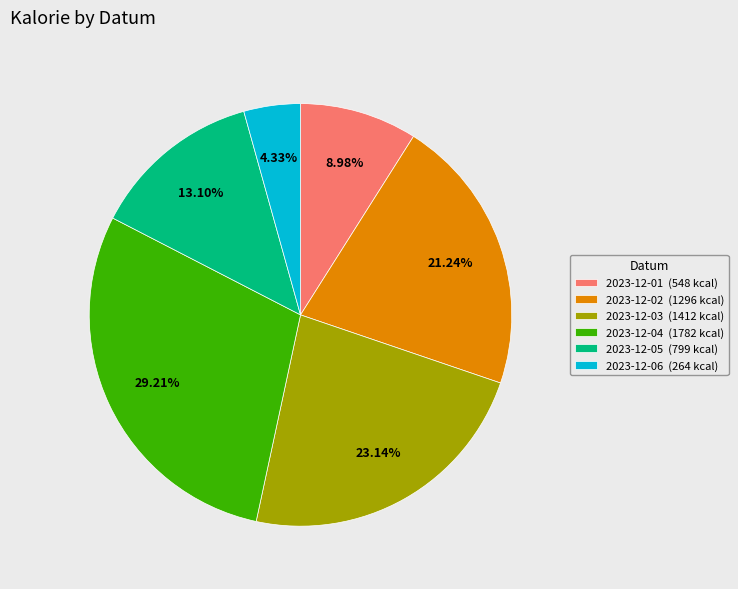

How many slices are in this pie chart?

6